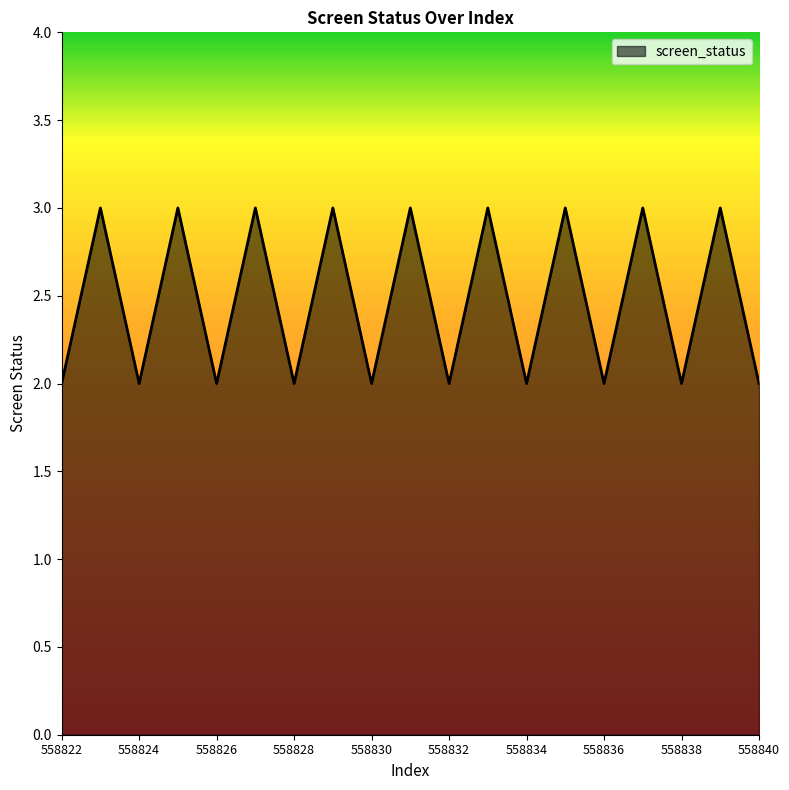

Reading left to right, list all the values displayed in this chart.

2	3	2	3	2	3	2	3	2	3	2	3	2	3	2	3	2	3	2